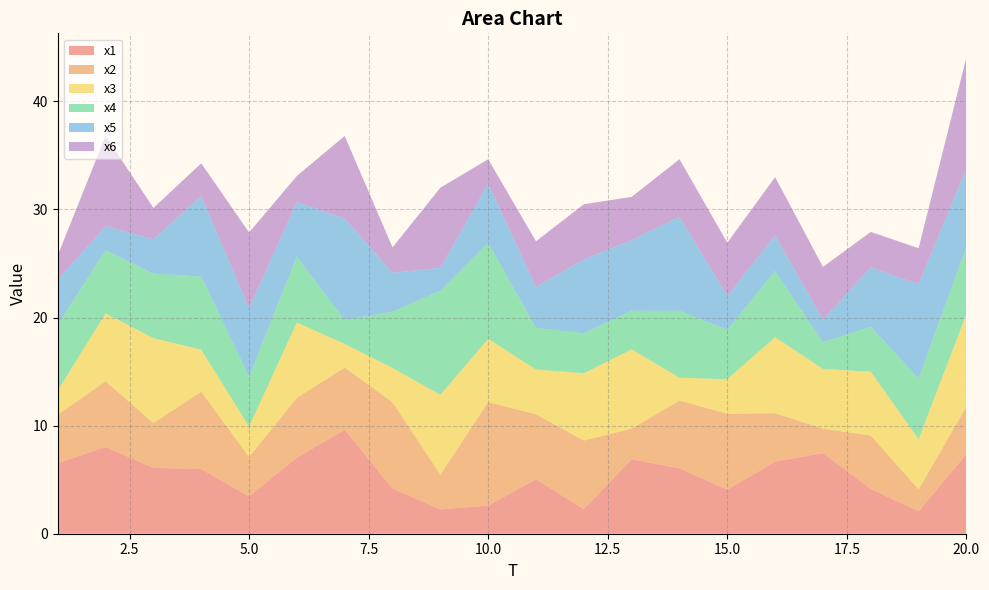

Reading right to left, what are all the values shown in this chart?

x1: 7.4	2.1	4.1	7.5	6.7	4.1	6.0	6.9	2.3	5.0	2.6	2.3	4.2	9.6	7.0	3.5	6.0	6.1	8.0	6.5
x2: 4.4	2.0	4.9	2.3	4.5	7.0	6.3	2.8	6.4	6.0	9.6	3.2	8.0	5.8	5.5	3.6	7.2	4.1	6.1	4.5
x3: 8.6	4.6	5.9	5.5	7.0	3.2	2.1	7.3	6.2	4.2	5.8	7.4	3.2	2.2	7.0	2.8	3.9	7.9	6.3	2.2
x4: 6.2	5.6	4.2	2.5	6.1	4.6	6.2	3.6	3.7	3.9	8.9	9.6	5.2	2.2	6.1	4.6	6.8	6.0	5.8	6.1
x5: 7.2	8.7	5.5	2.1	3.3	3.1	8.7	6.5	6.8	3.8	5.5	2.1	3.6	9.4	5.1	6.3	7.5	3.2	2.2	4.1
x6: 10.3	3.3	3.3	4.9	5.4	4.9	5.3	4.0	5.1	4.2	2.3	7.4	2.3	7.6	2.4	7.0	3.0	2.9	8.4	2.3